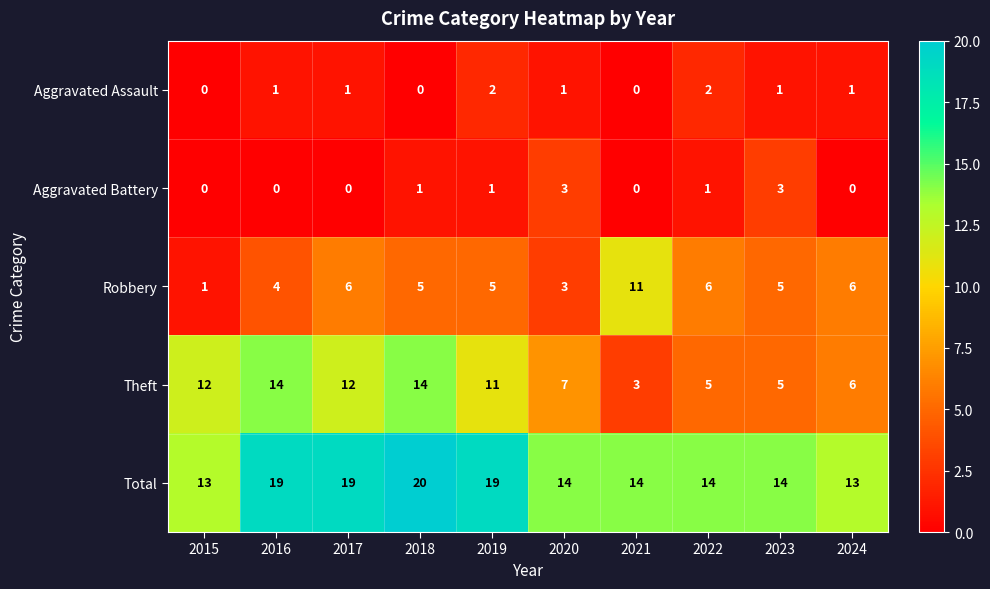

What is the difference between the maximum and minimum values in the Aggravated Battery series?

3